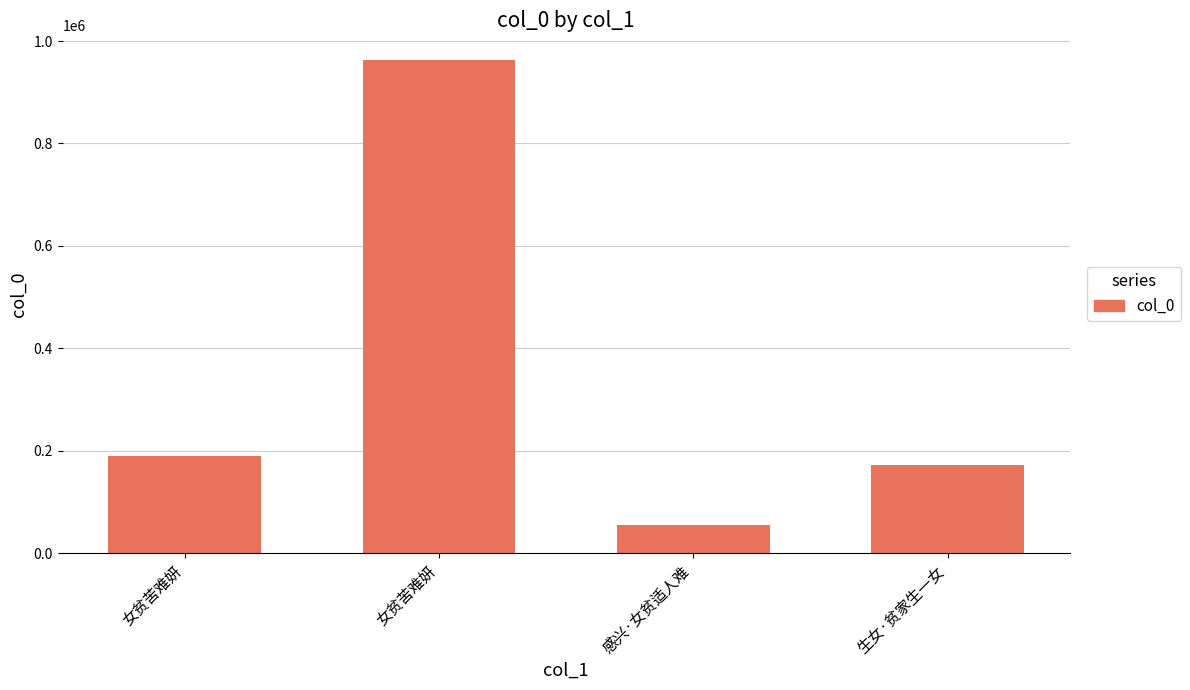

How many bars are there in total?

4